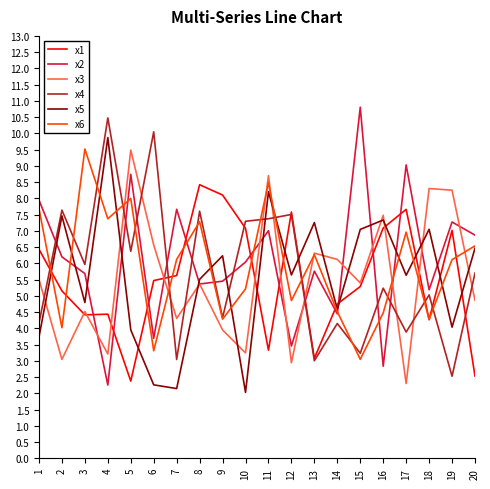

Between which two adjacent categories do x4 and x2 first intersect?

1 and 2